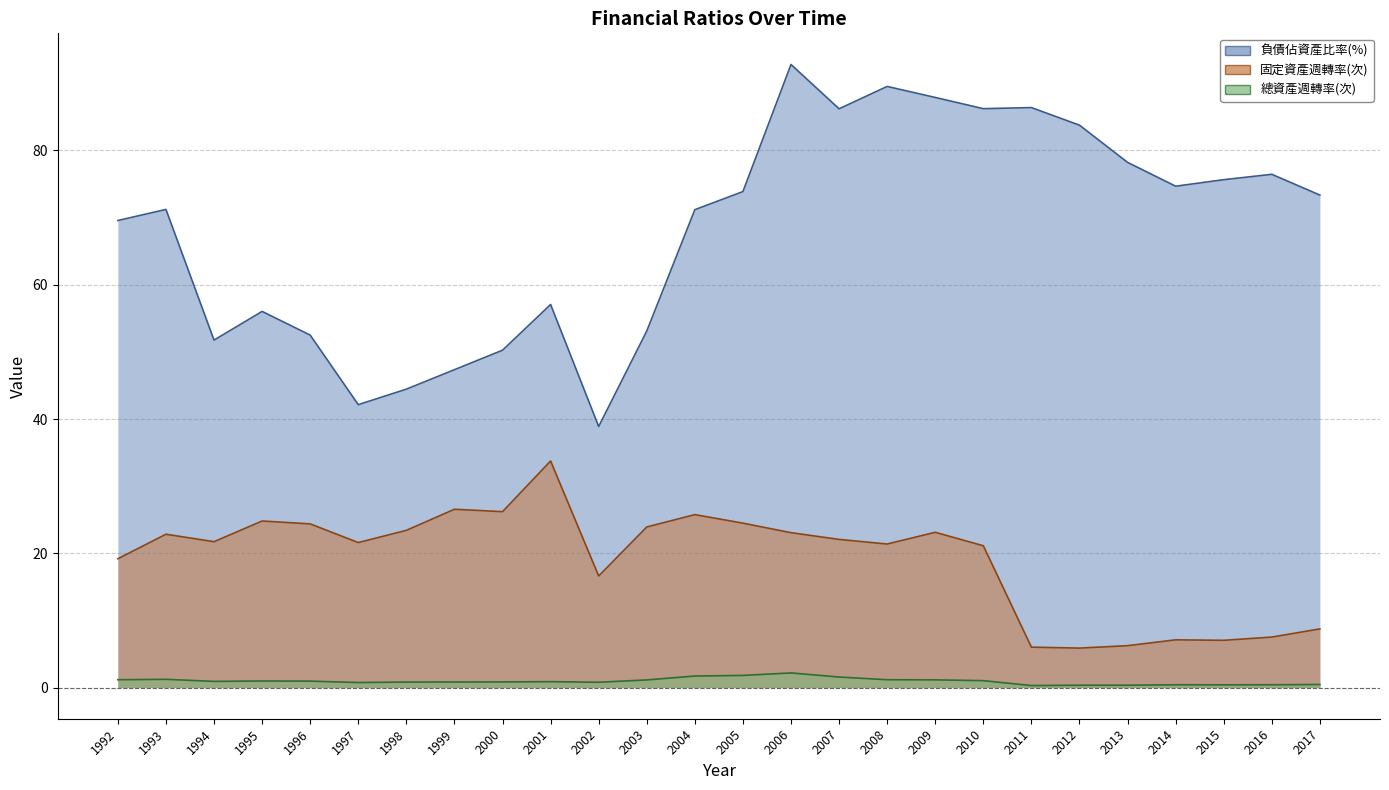

What is the maximum value for 負債佔資產比率(%)?

92.8